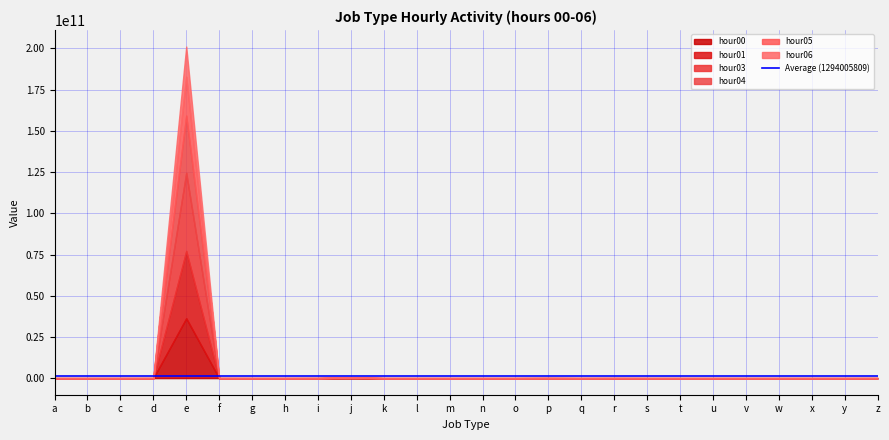

What is the value of the hour00 point at the 11th from the left?

14866